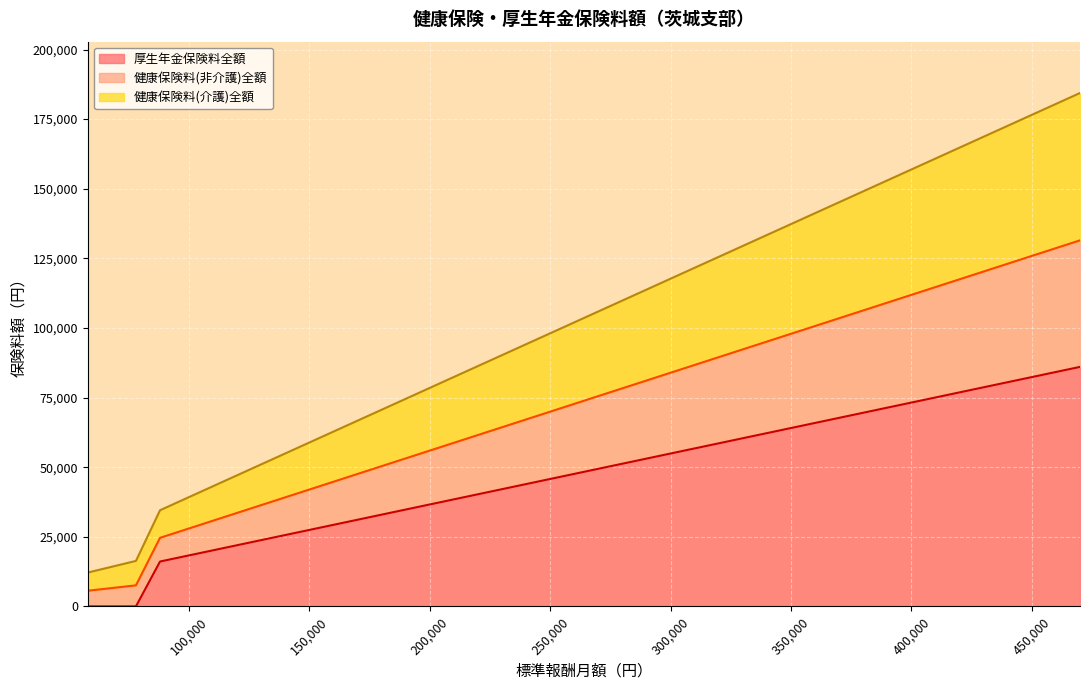

What is the maximum value for 厚生年金保険料全額?

86010.0